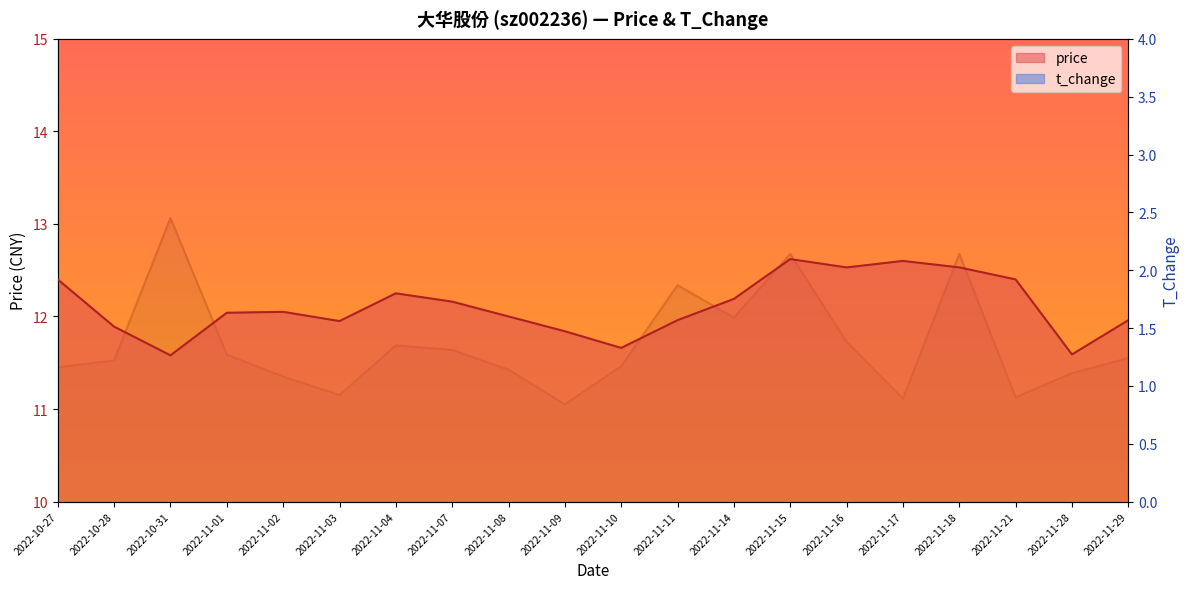

How many interior local valleys does the t_change series have?

5